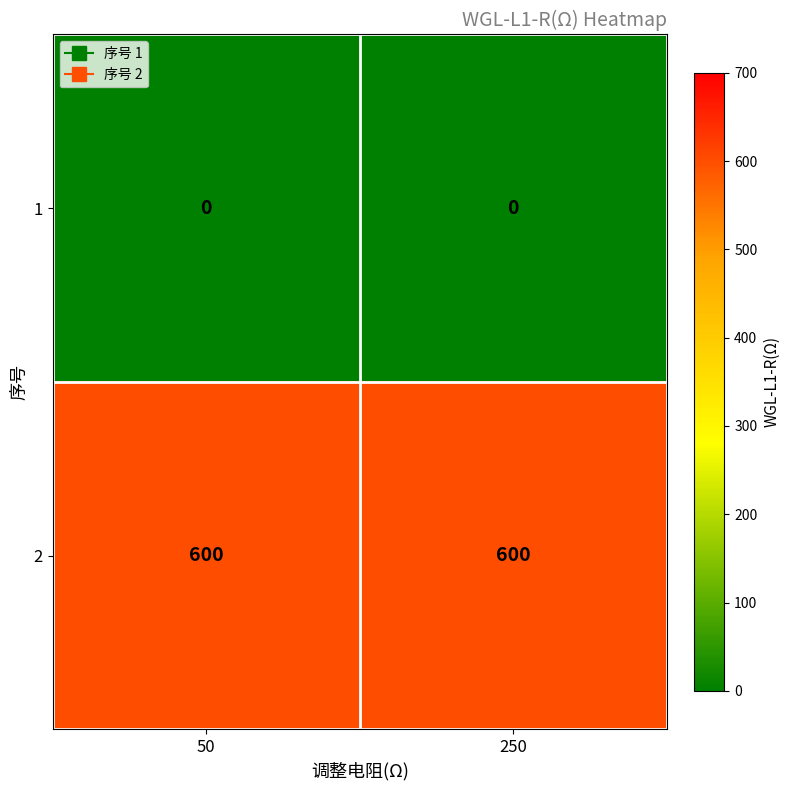

Reading left to right, transcribe all the data shown in this chart.

1: 50=0	250=0
2: 50=600	250=600